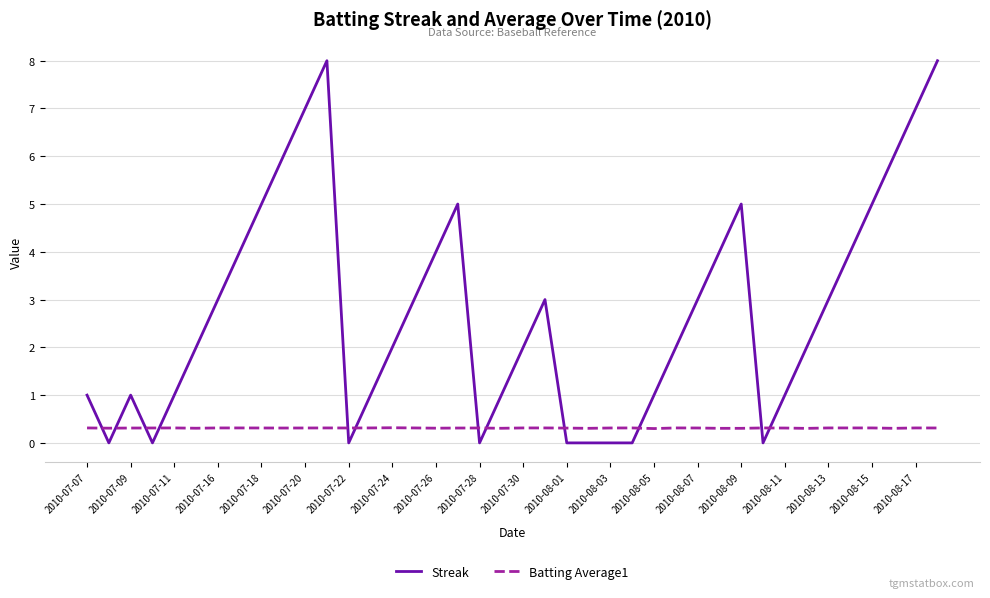

Reading left to right, what are all the values shown in this chart?

Streak: 1.0	0.0	1.0	0.0	1.0	2.0	3.0	4.0	5.0	6.0	7.0	8.0	0.0	1.0	2.0	3.0	4.0	5.0	0.0	1.0	2.0	3.0	0.0	0.0	0.0	0.0	1.0	2.0	3.0	4.0	5.0	0.0	1.0	2.0	3.0	4.0	5.0	6.0	7.0	8.0
Batting Average1: 0.3	0.3	0.3	0.3	0.3	0.3	0.3	0.3	0.3	0.3	0.3	0.3	0.3	0.3	0.3	0.3	0.3	0.3	0.3	0.3	0.3	0.3	0.3	0.3	0.3	0.3	0.3	0.3	0.3	0.3	0.3	0.3	0.3	0.3	0.3	0.3	0.3	0.3	0.3	0.3